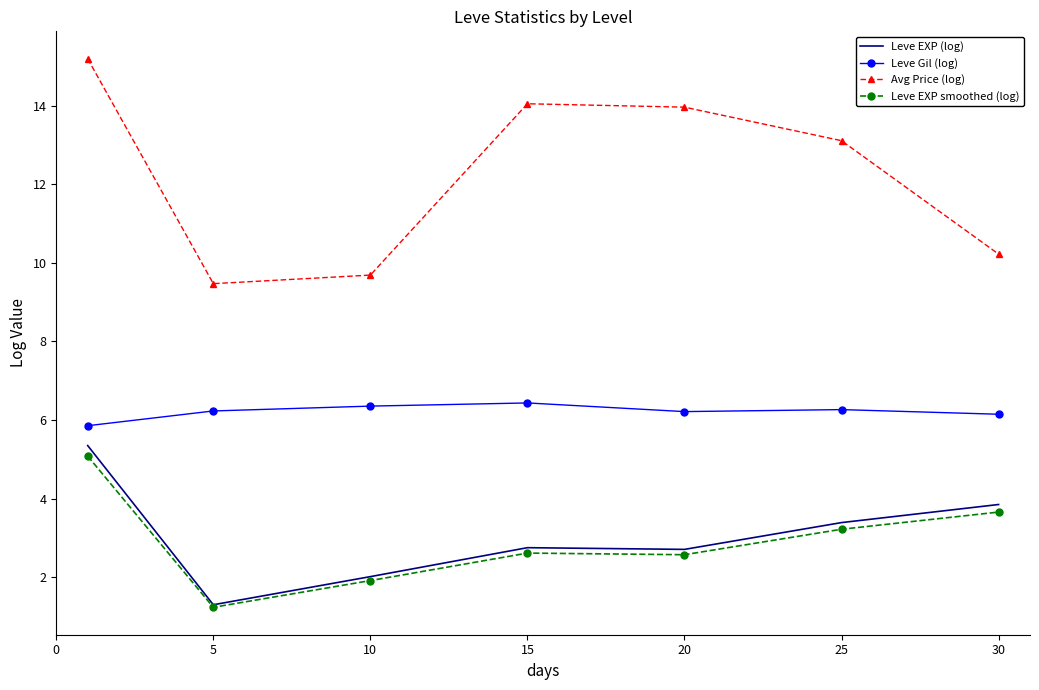

Which series has the largest total across all categories?

Avg Price (log)